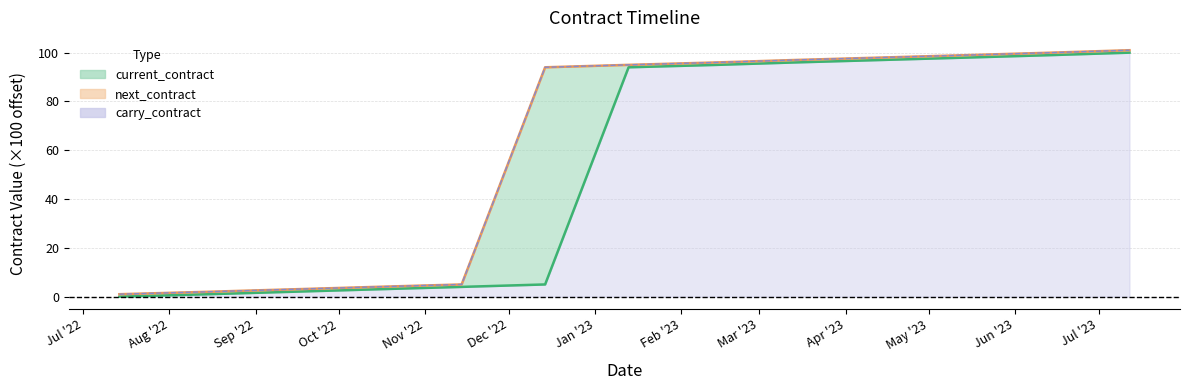

Is the value of current_contract at 2023-01-13 greater than the value of carry_contract at 2022-09-14?

Yes